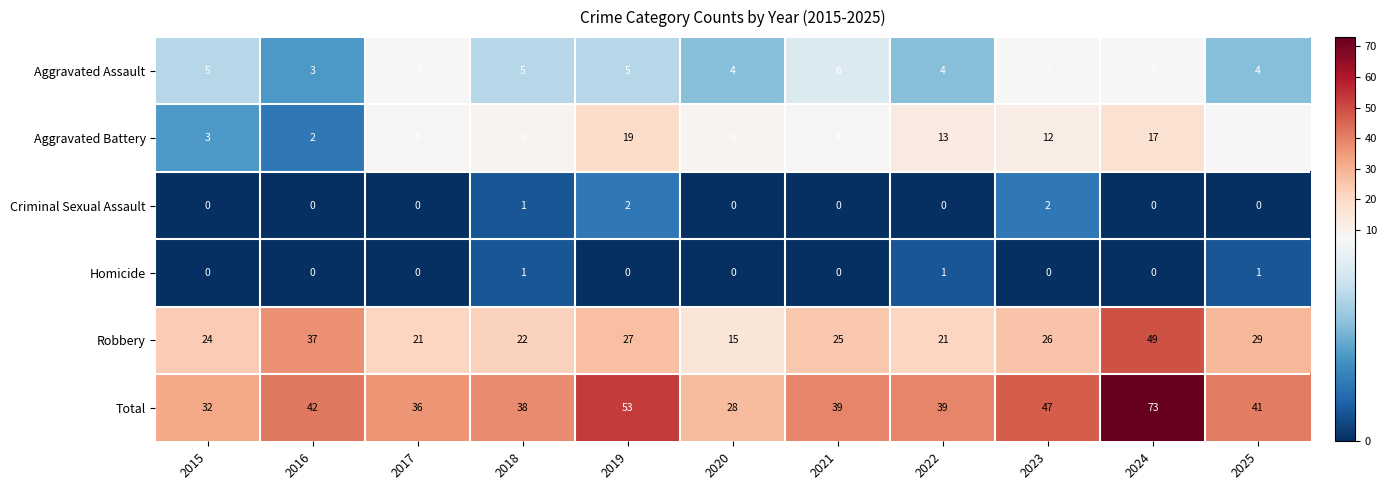

Between 2018 and 2022, which series saw the biggest shift?

Aggravated Battery